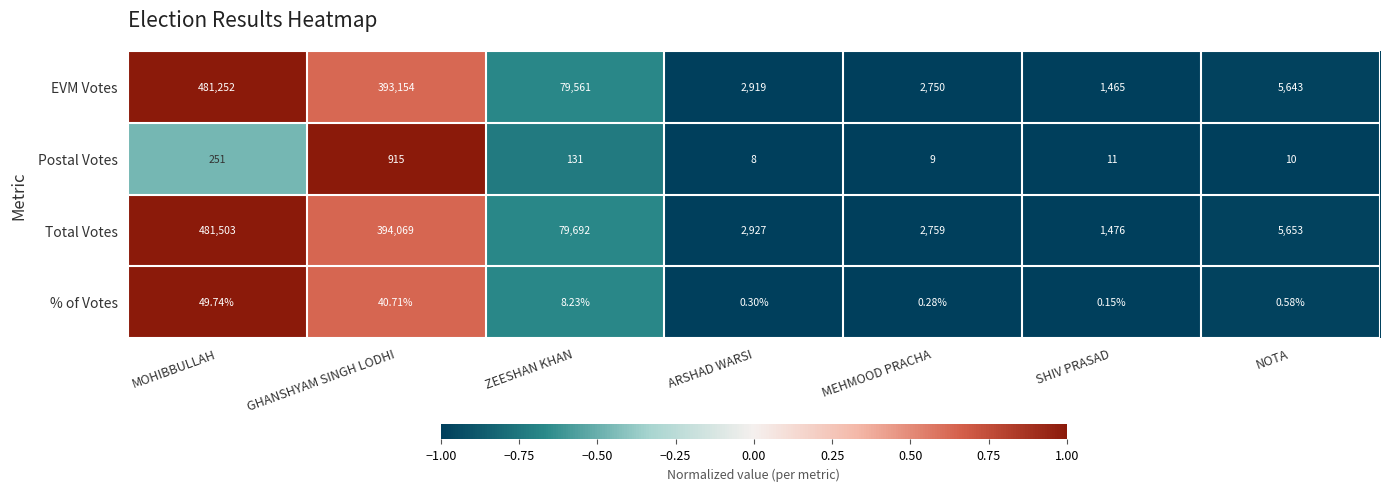

At SHIV PRASAD, list the series in order from smallest to largest.

% of Votes, Postal Votes, EVM Votes, Total Votes